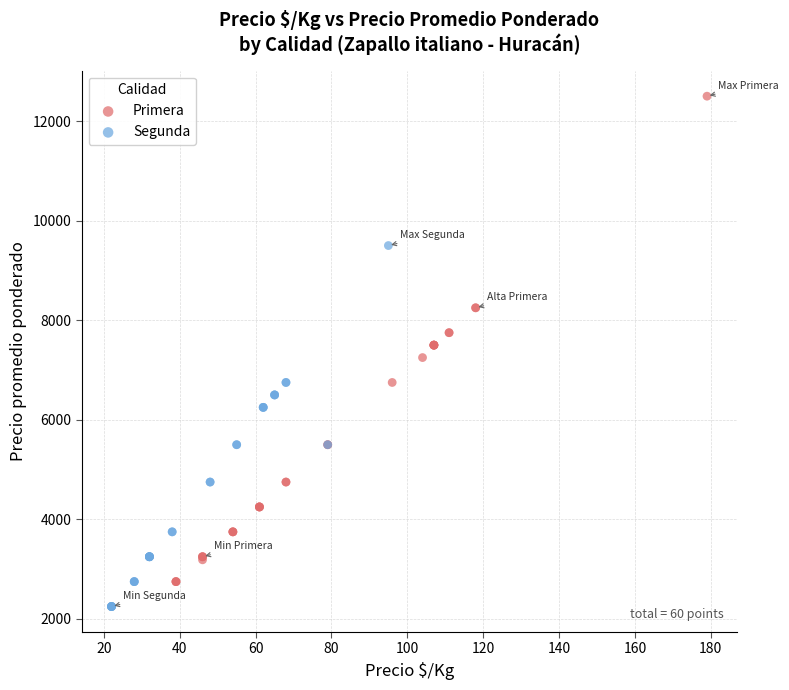

What are all the series names shown in the legend?

Primera, Segunda